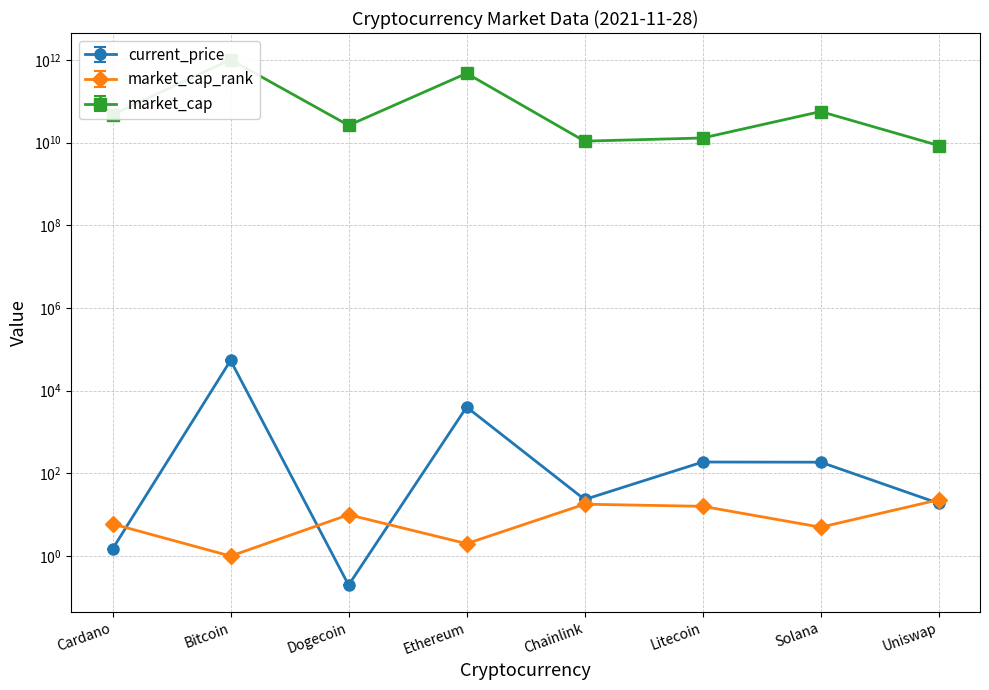

At which category is the sum across all series the highest?

Bitcoin